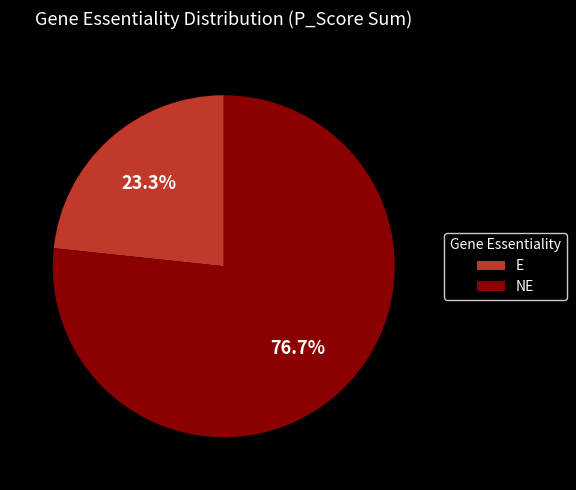

How much of the chart is everything except E?

76.7%